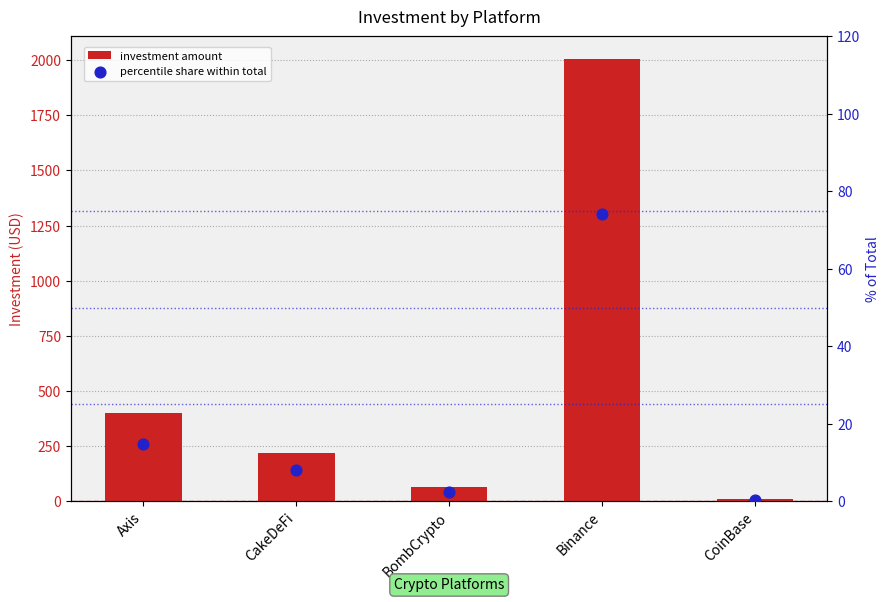

At how many categories does at least one series exceed 270?

2